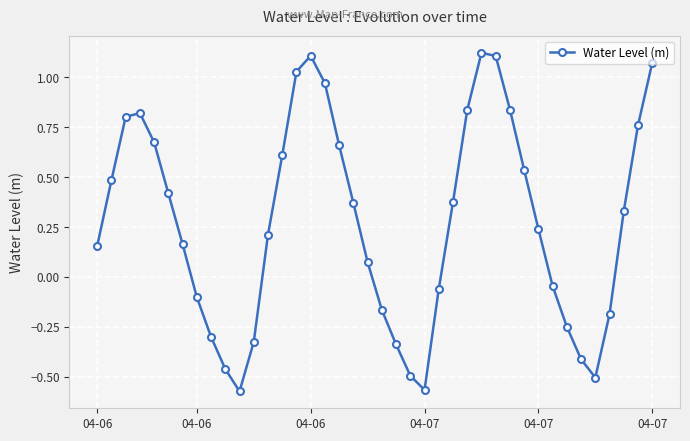

How many interior local valleys (lower than both neighbors) does the data have?

3